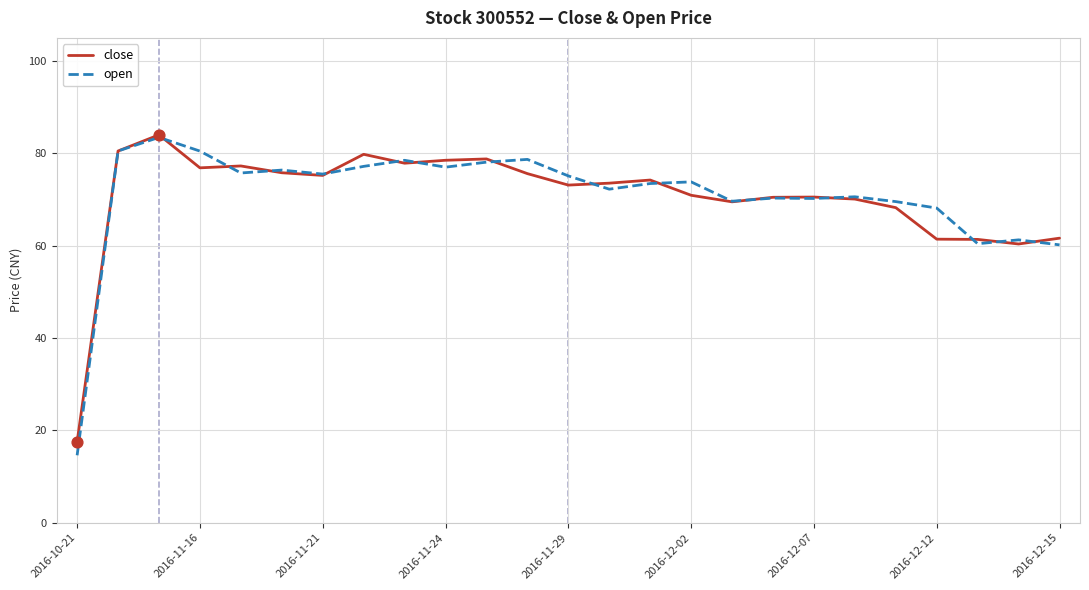

What is the minimum value shown in the chart?

14.6